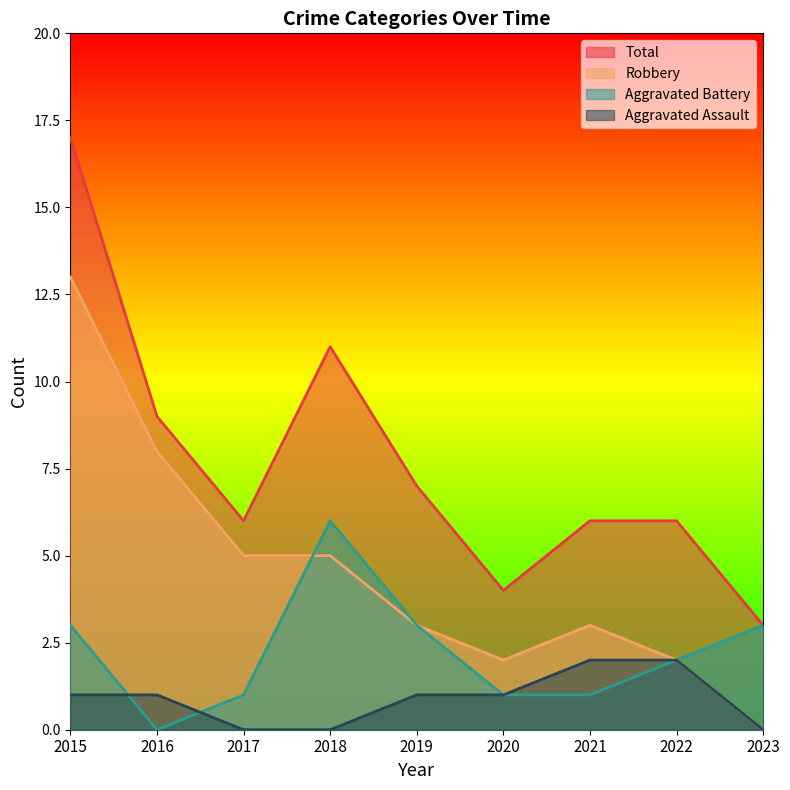

Does the chart have visible grid lines?

No